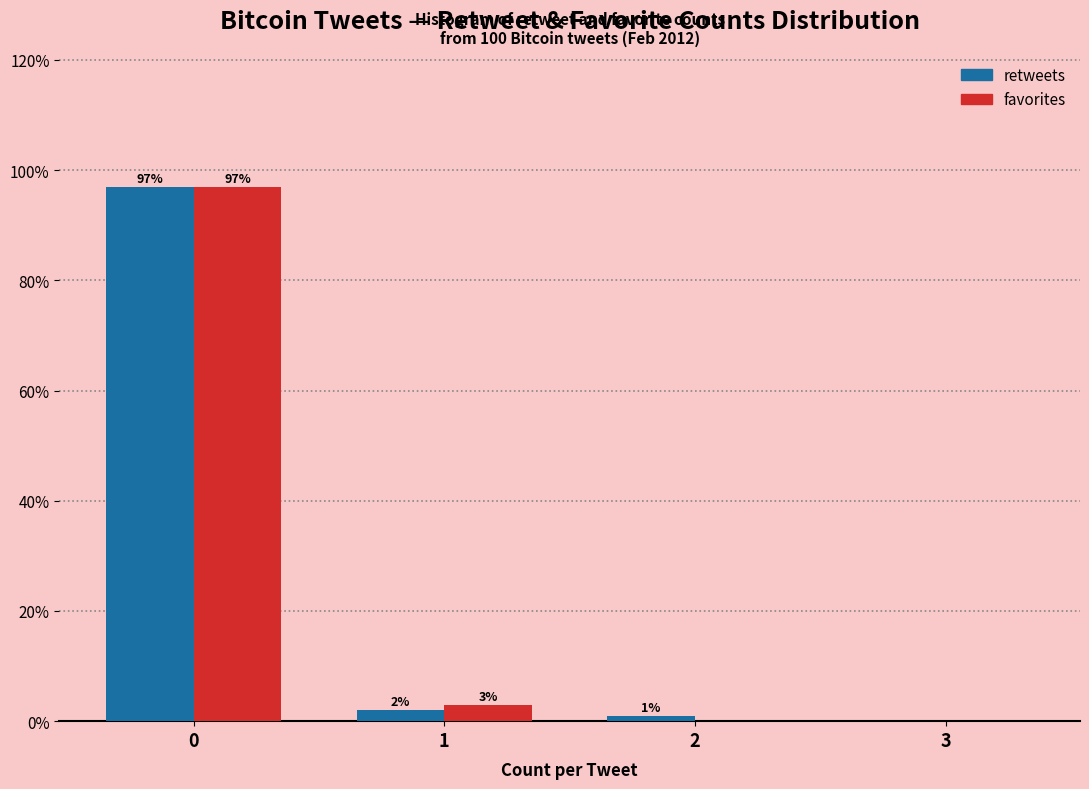

In the favorites series, which range on the x-axis has the tallest bar?

-0.5 to 0.5